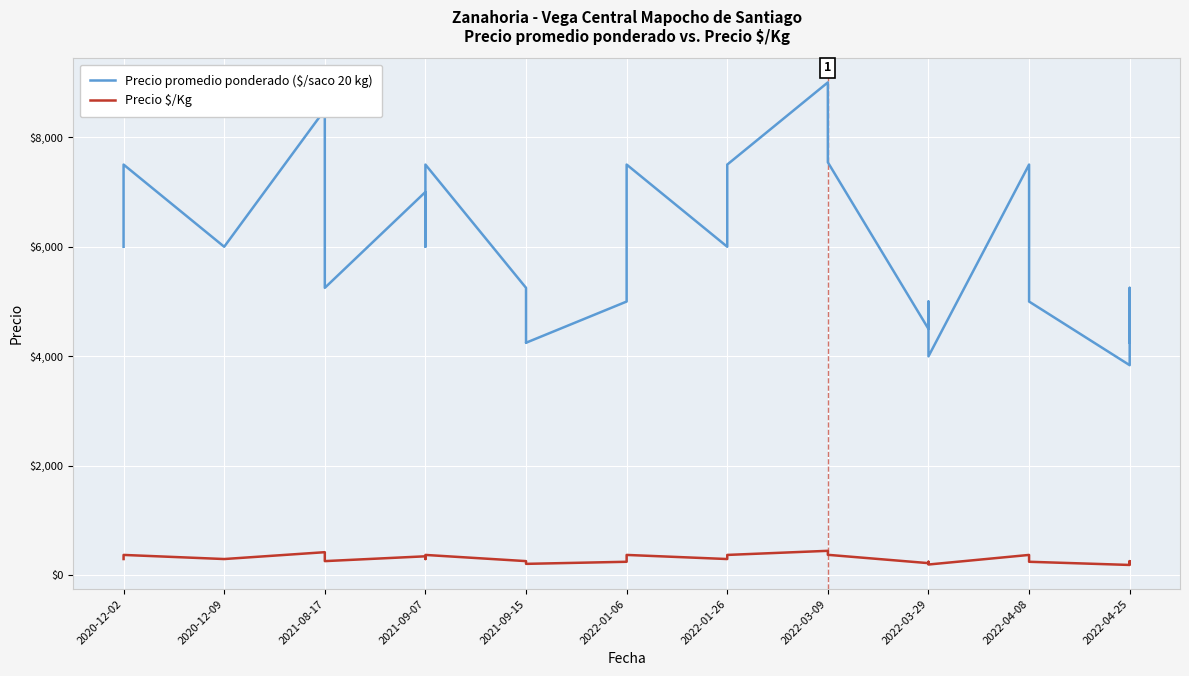

Is it true that Precio promedio ponderado ($/saco 20 kg) equals 4369 at 2022-03-09?

False